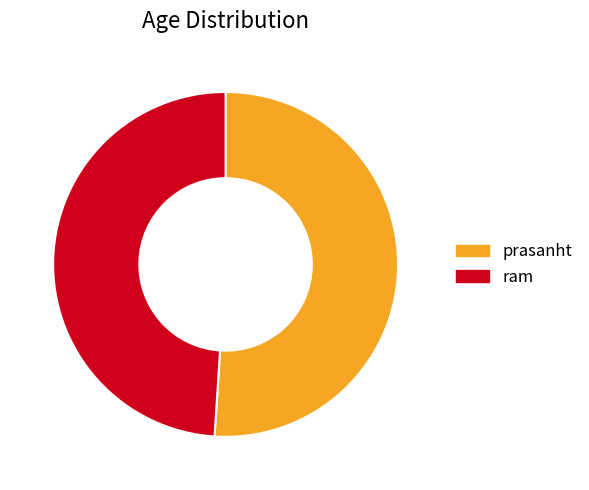

How many segments does this pie chart have?

2